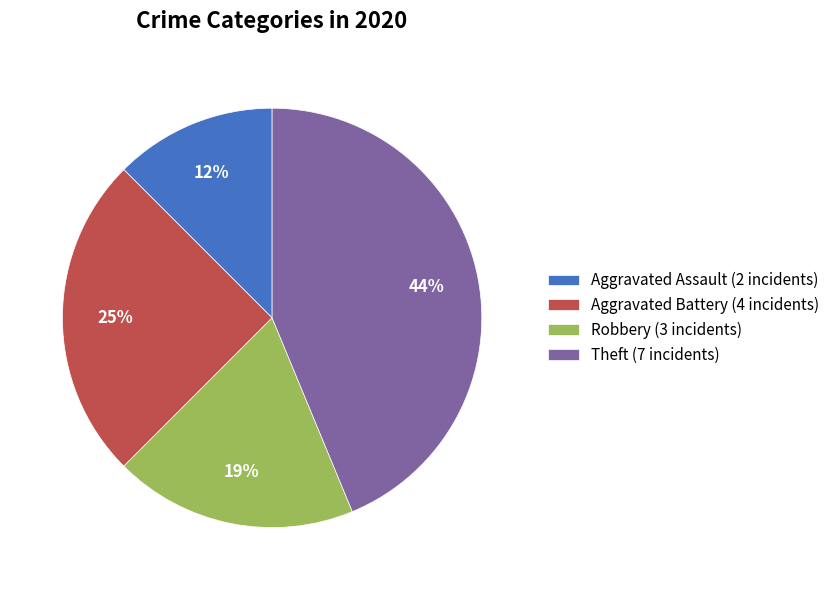

Which slice is the smallest?

Aggravated Assault